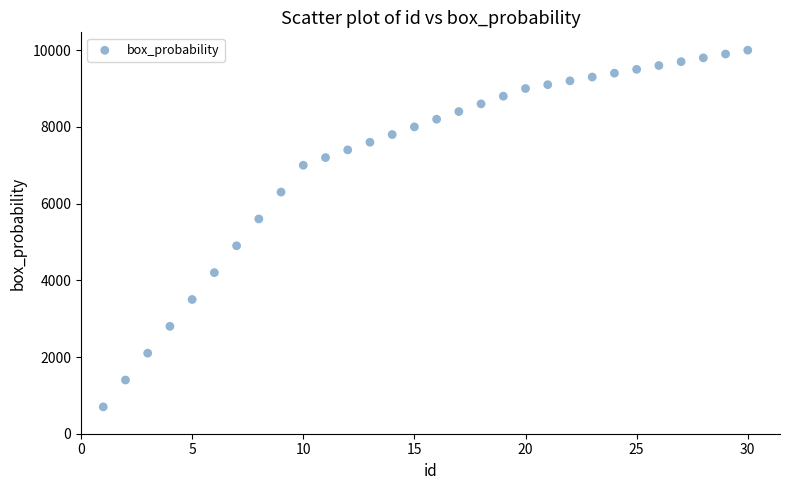

What Y value in the scatter plot is closest to 5350?

5600